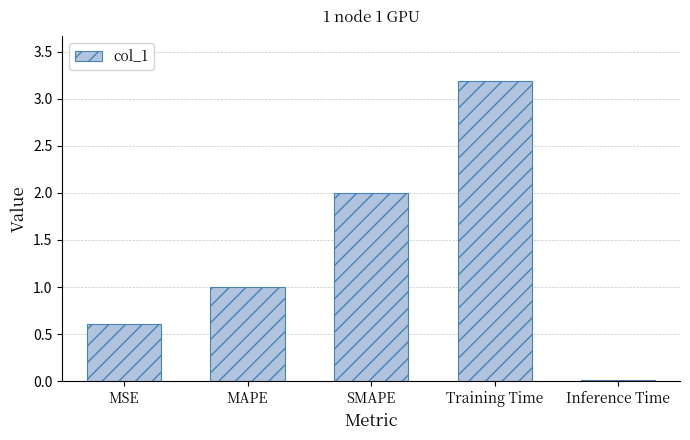

Are the bars horizontal?

No